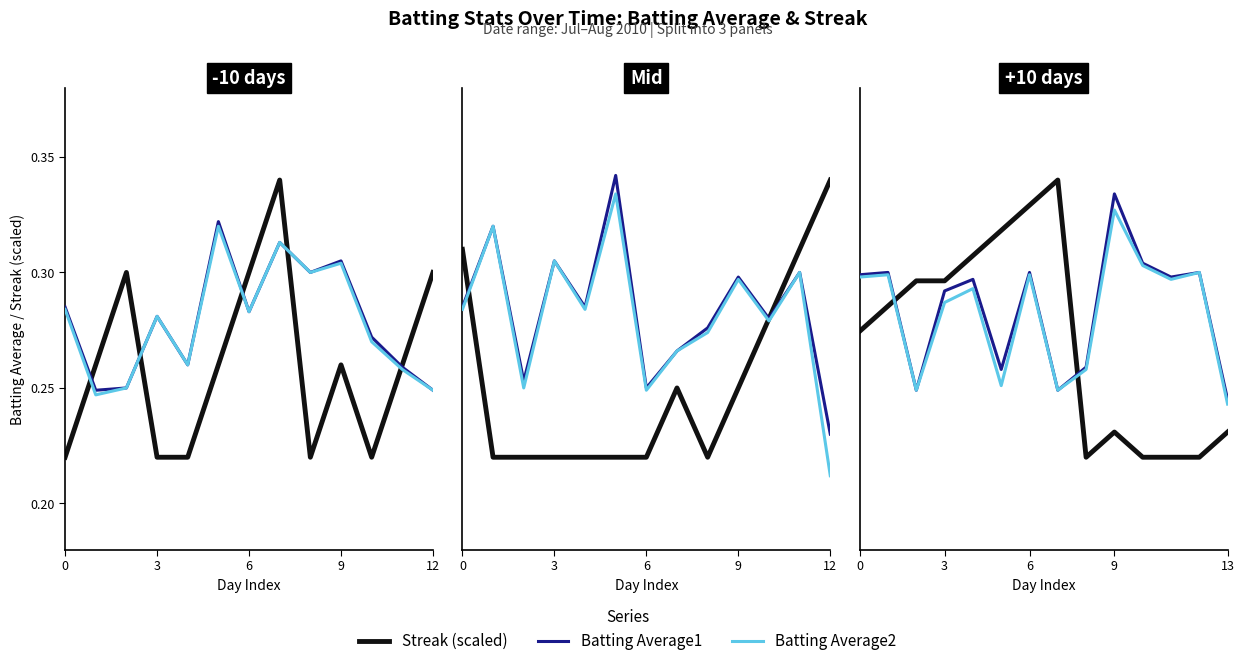

What is the average value of the Batting Average1 series?

0.3